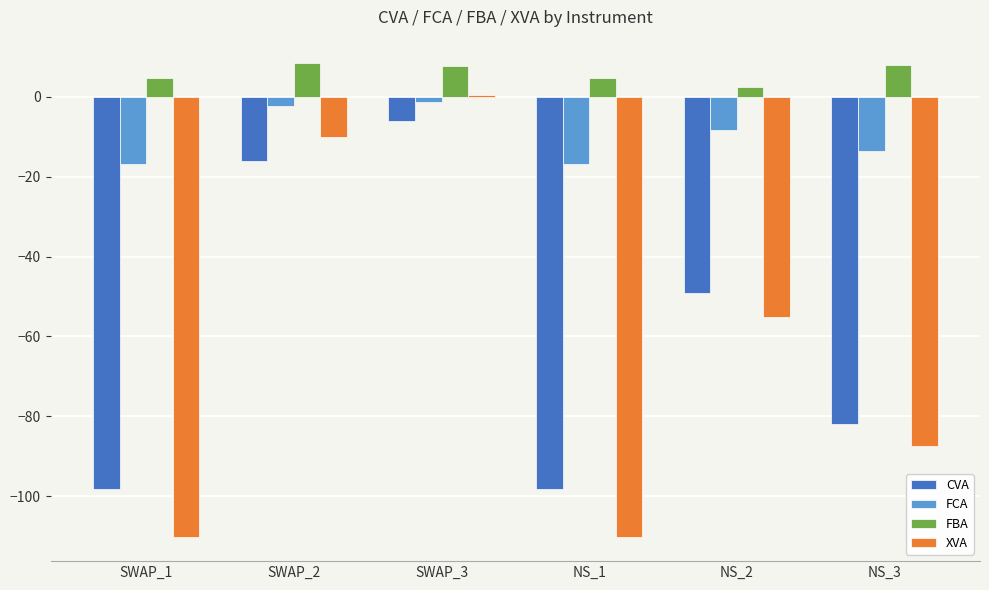

How many categories are shown in the chart?

6